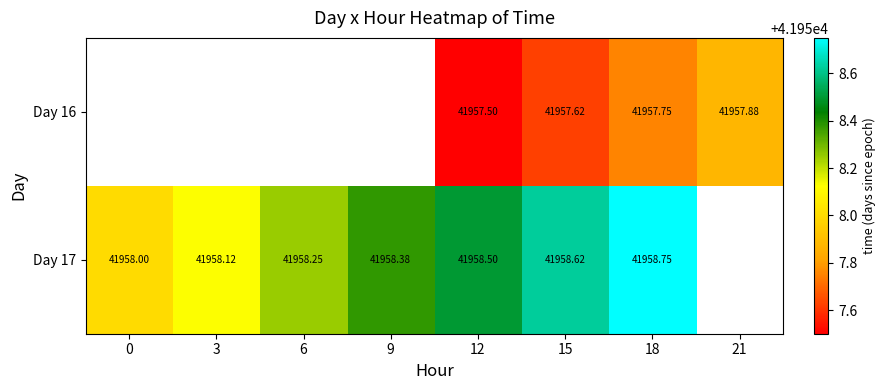

Is the value of Day 16 at 18 greater than the value of Day 17 at 12?

No